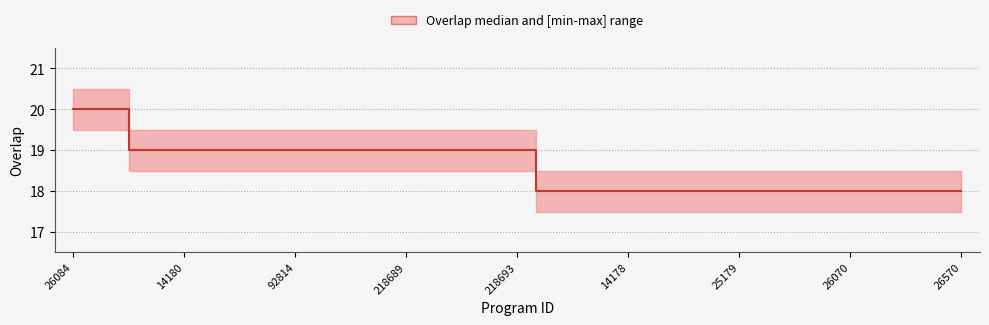

Reading left to right, extract all data points from this chart.

26084=20	26086=20	5259=19	14180=19	26085=19	92813=19	92814=19	111968=19	183907=19	218689=19	218690=19	218692=19	218693=19	2893=18	5258=18	14178=18	23431=18	24997=18	25179=18	25180=18	25246=18	26070=18	26087=18	26388=18	26570=18